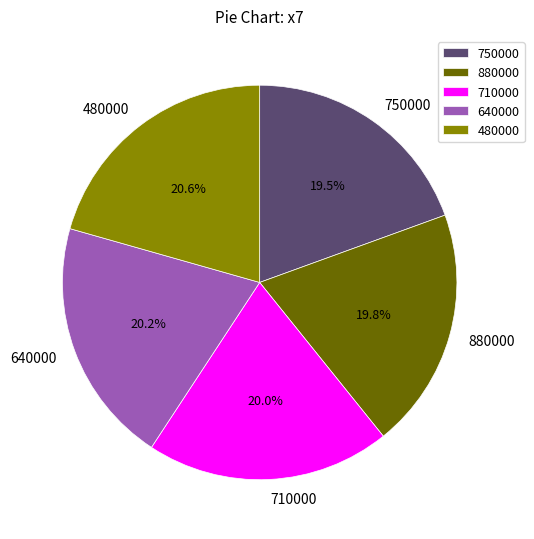

To the nearest percent, what percentage of the pie is 880000?

20%